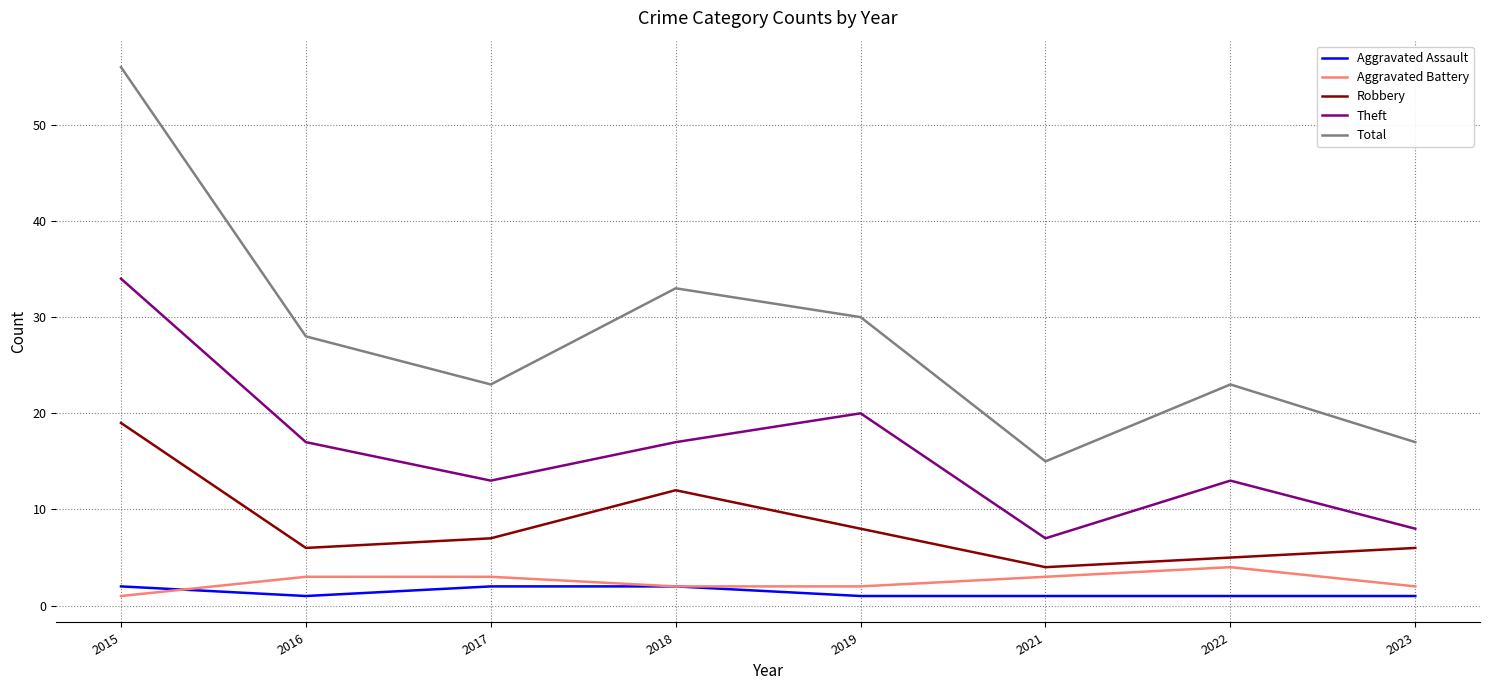

Rank the series at 2019 from highest to lowest value.

Total, Theft, Robbery, Aggravated Battery, Aggravated Assault